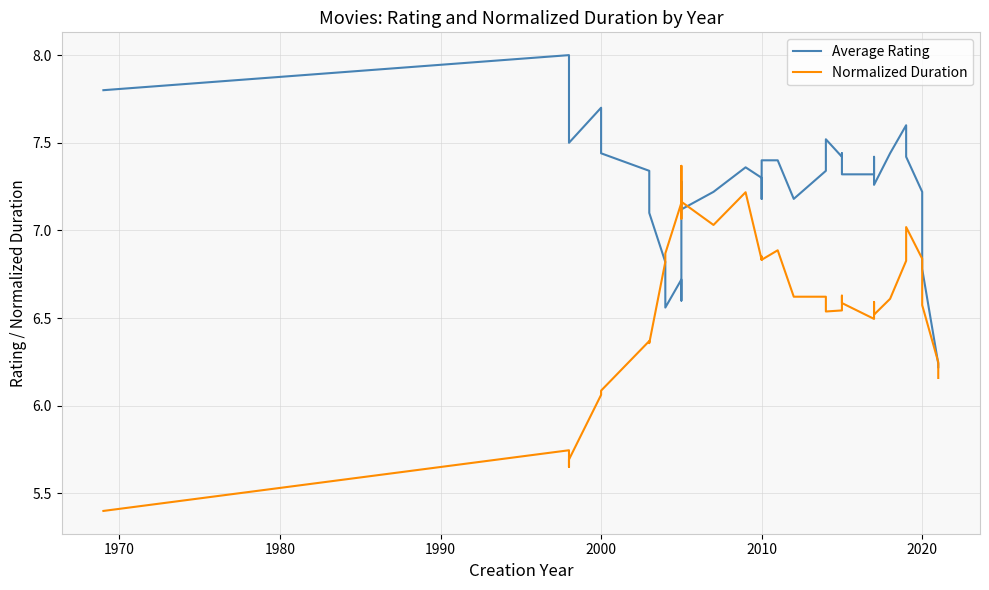

Count the number of categories in the chart.

40